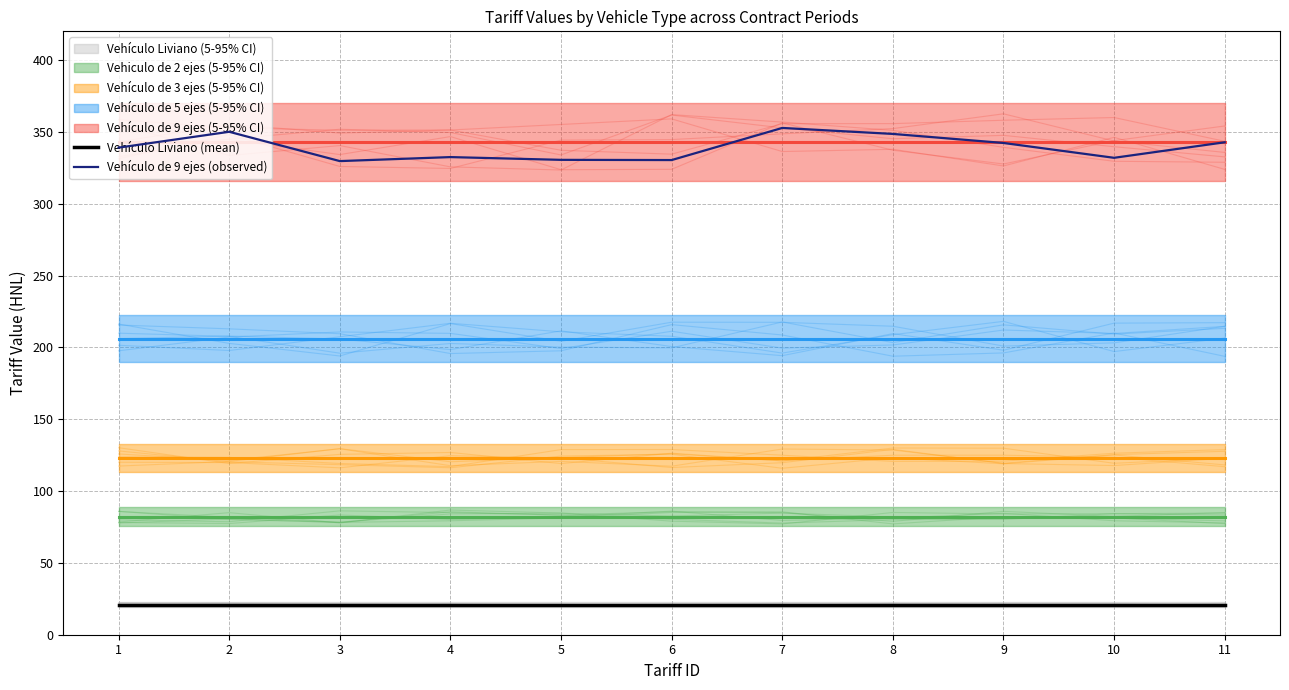

What is the highest value of the Vehículo Liviano (mean) series?

21.0